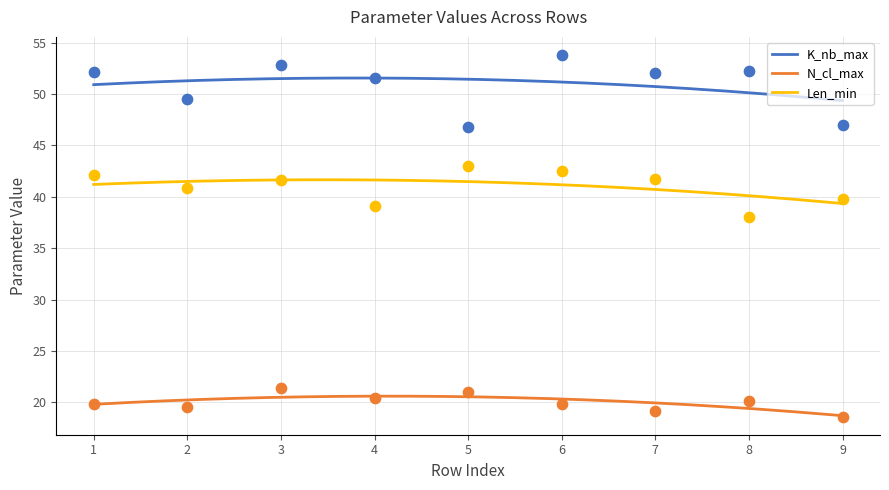

Which series has the largest Y range (max minus min)?

K_nb_max